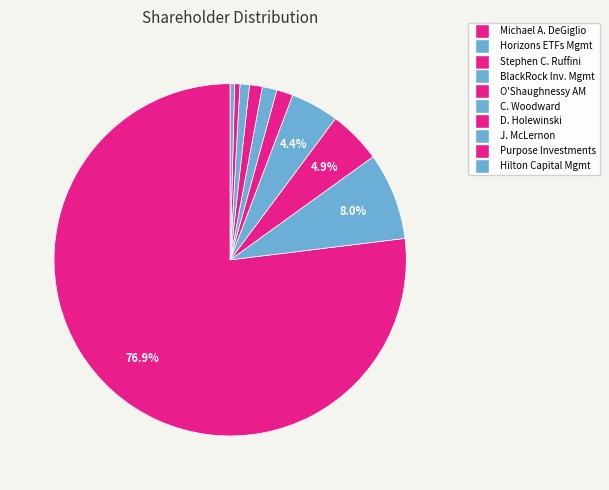

Which slice is the smallest?

Hilton Capital Management LLC